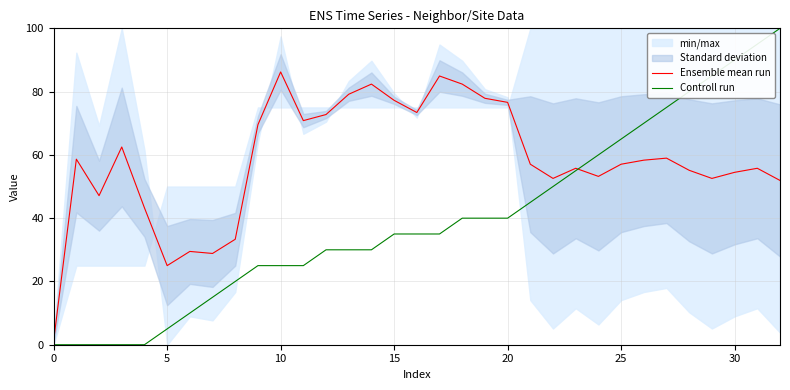

Is it true that Controll run equals 30.0 at 12?

True